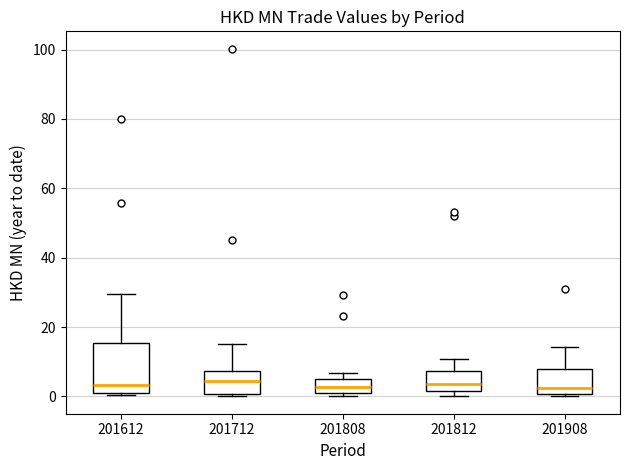

Comparing the boxes themselves (not the whiskers), which one is the tallest?

201612